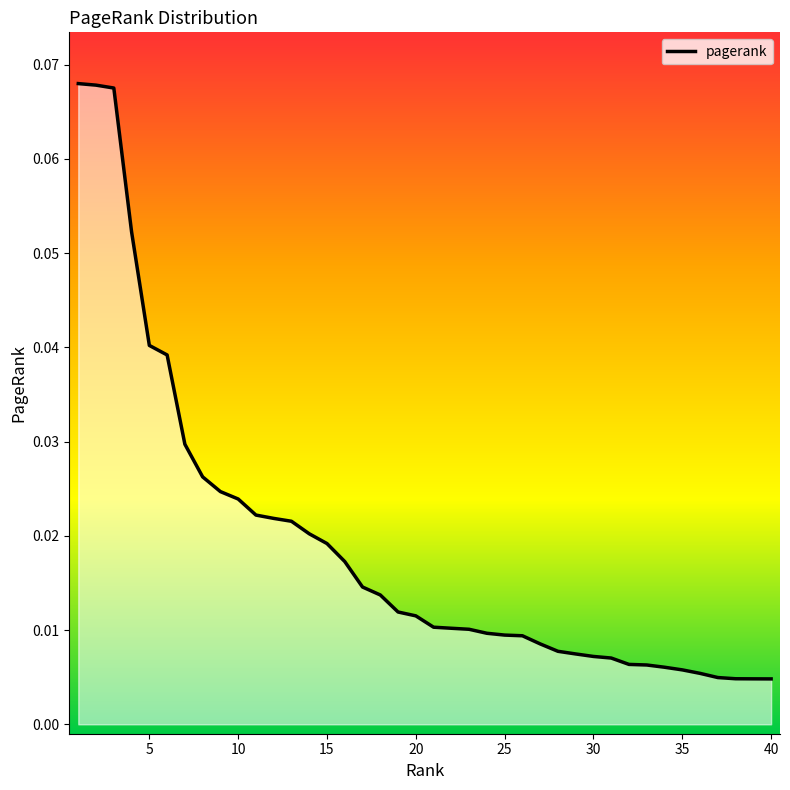

Does the chart have visible grid lines?

No